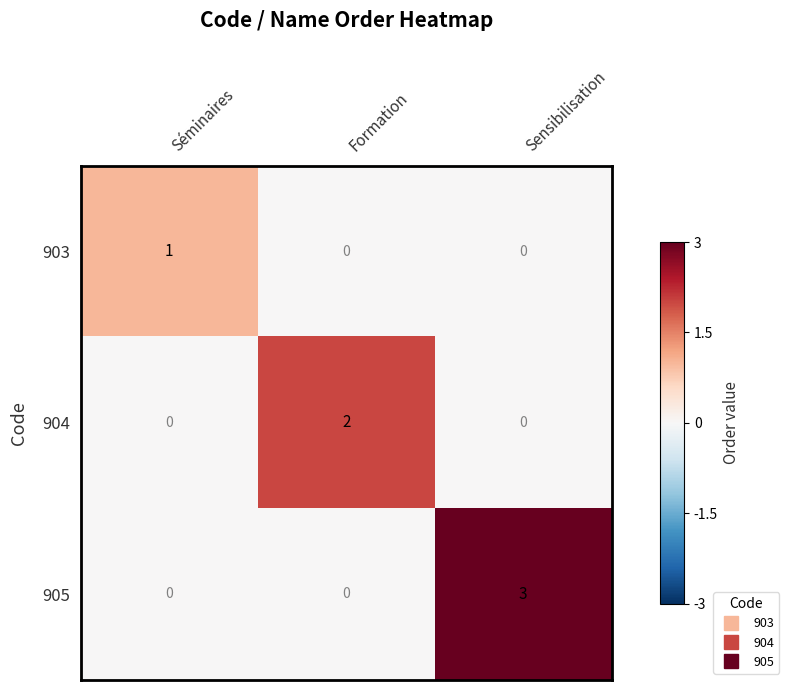

Count the 905 values in the range 0 to 3.

3